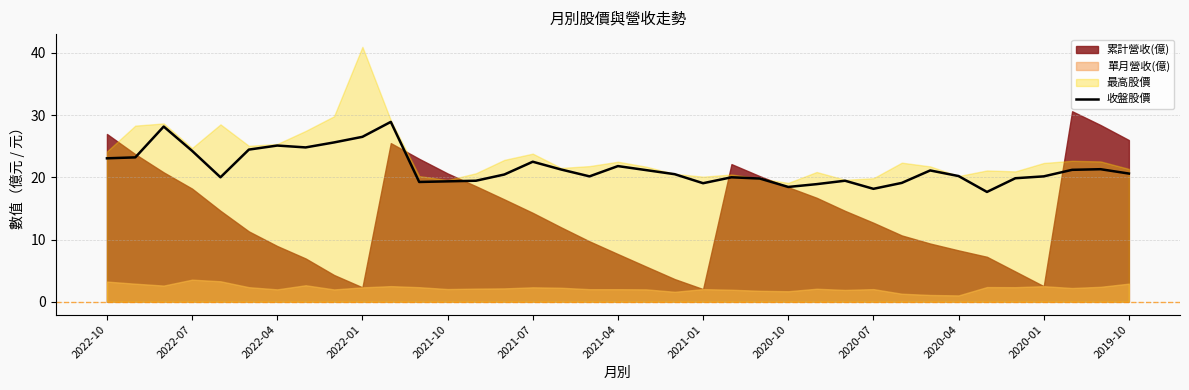

True or false: the data shows 21.2 at 16.

True